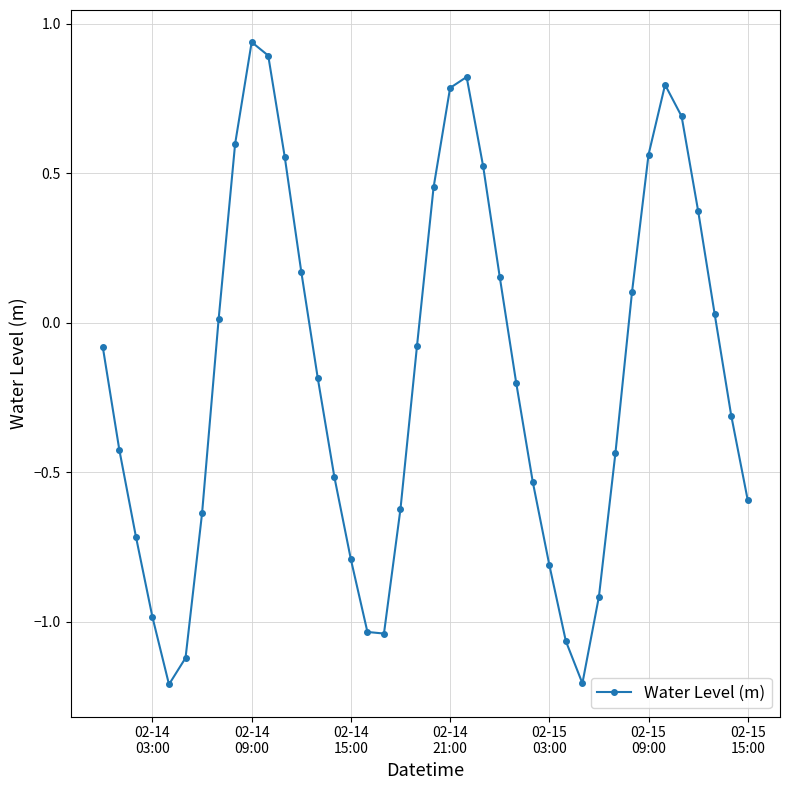

How many points are higher than both their immediate neighbors (excluding endpoints)?

3